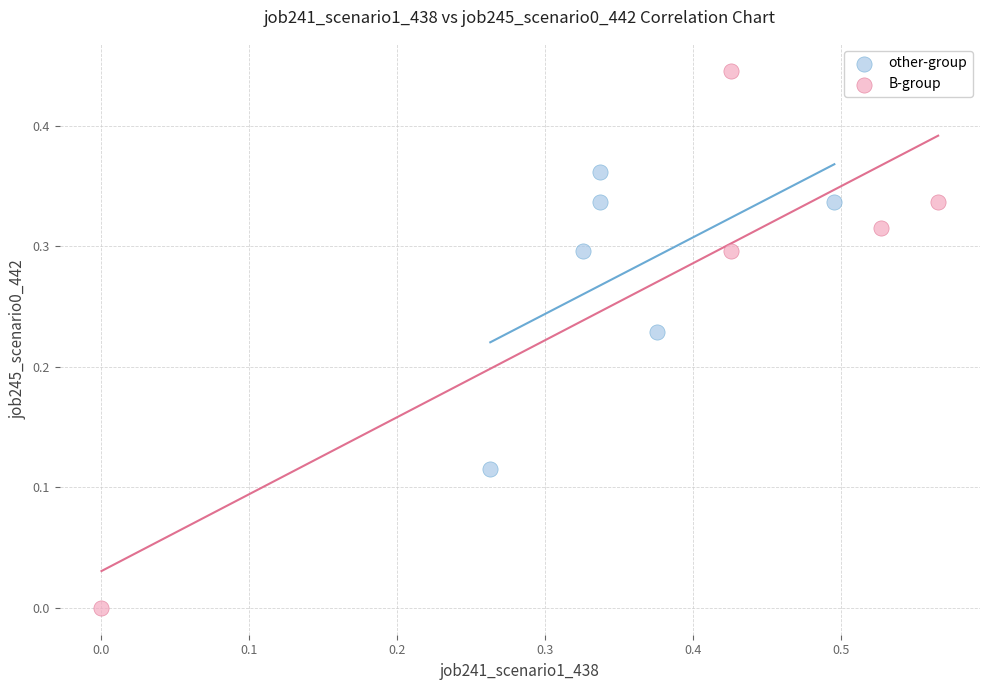

Which series contains the lowest Y value?

B-group